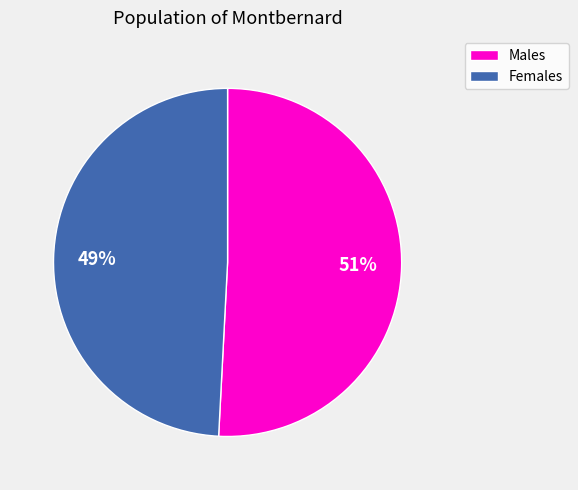

Is there any slice that represents more than half of the pie?

Yes